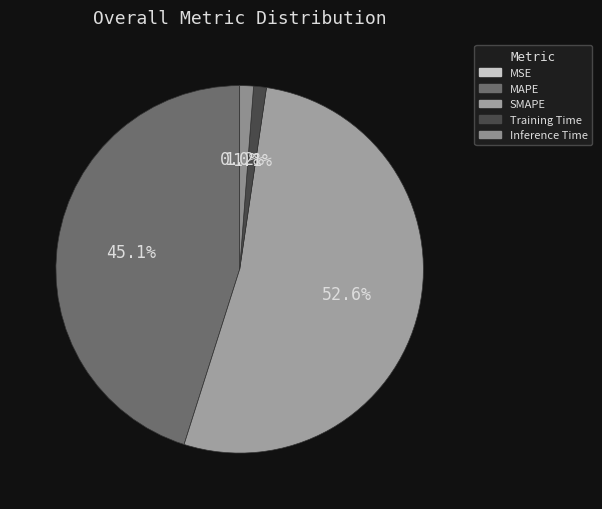

To the nearest percent, what is the combined percentage of MAPE and Training Time?

46%